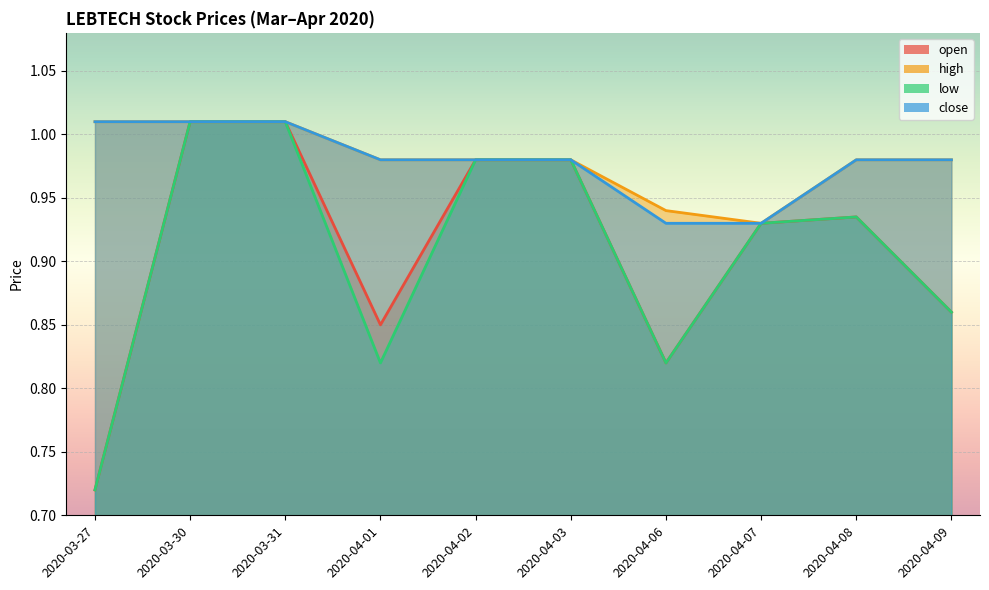

What is the label of the 6th point from the right?

2020-04-02